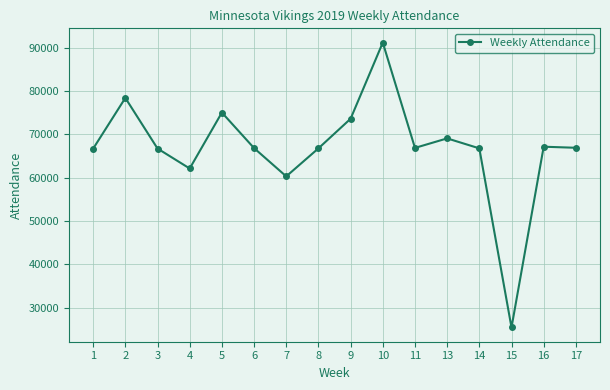

Does the chart display data point markers on the line(s)?

Yes